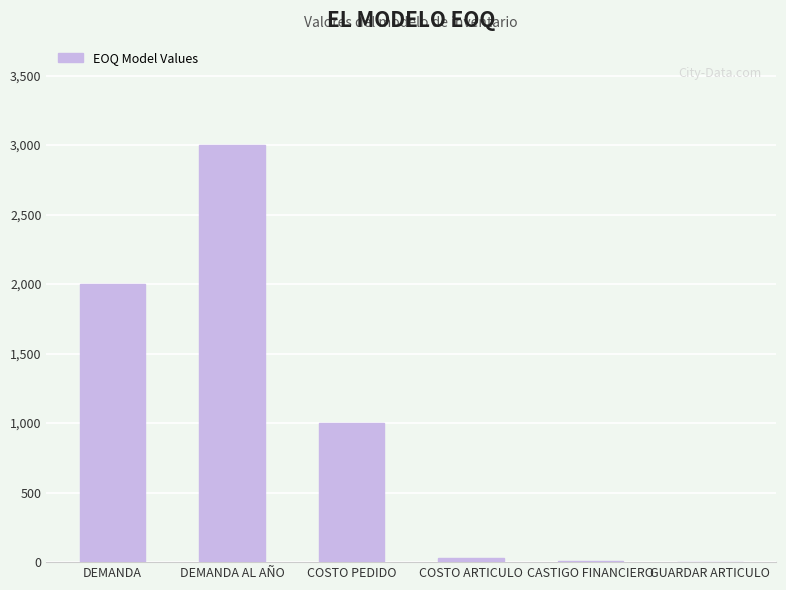

What is the ratio of the value at DEMANDA to the value at DEMANDA AL AÑO?

0.7